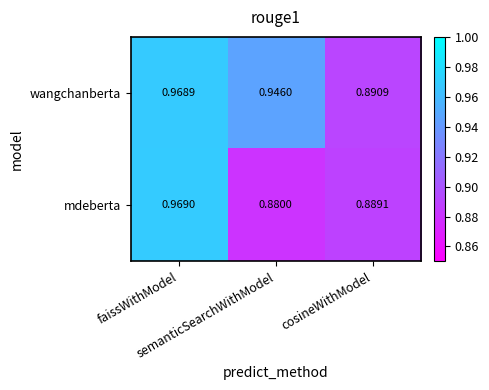

Which series has the widest spread of values?

mdeberta